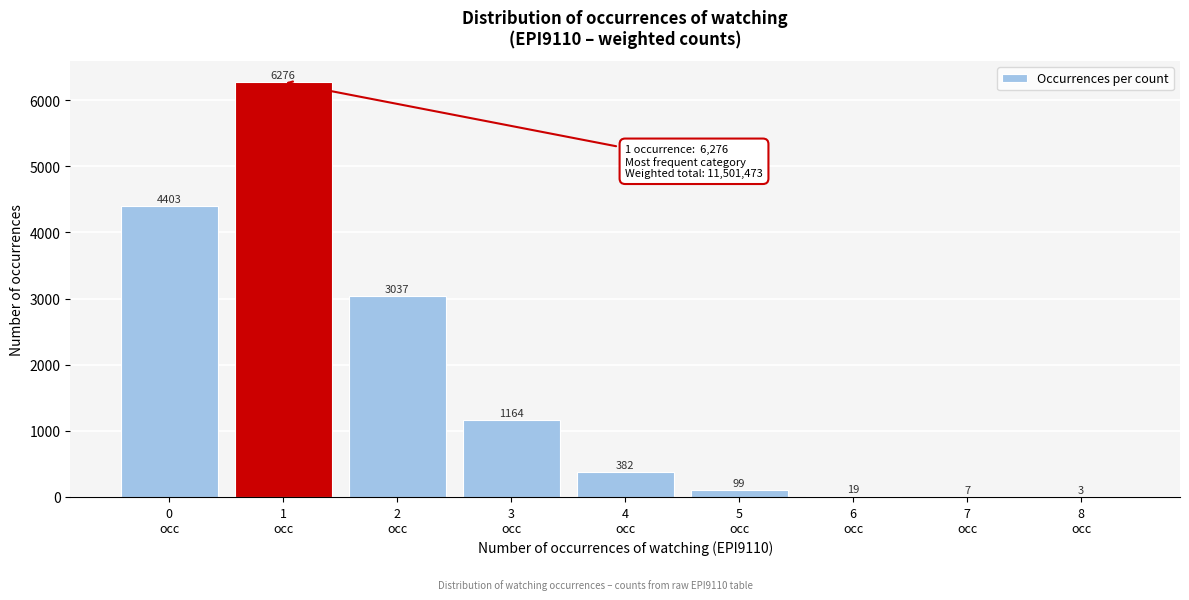

What is the sum of all values?

15390